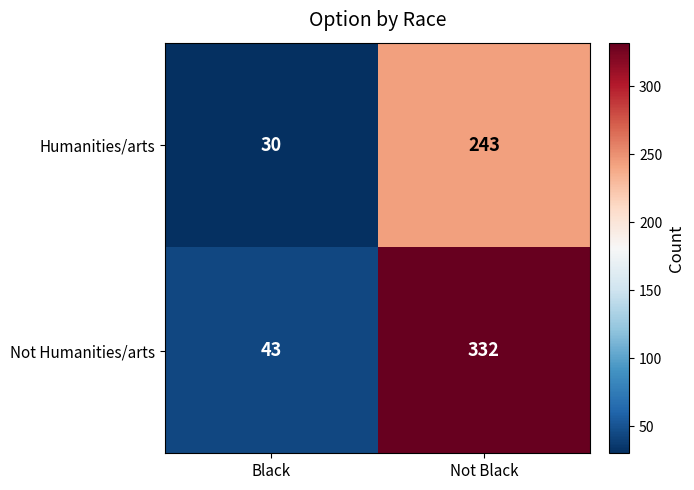

Reading left to right, extract all data points from this chart.

Humanities/arts: Black=30	Not Black=243
Not Humanities/arts: Black=43	Not Black=332